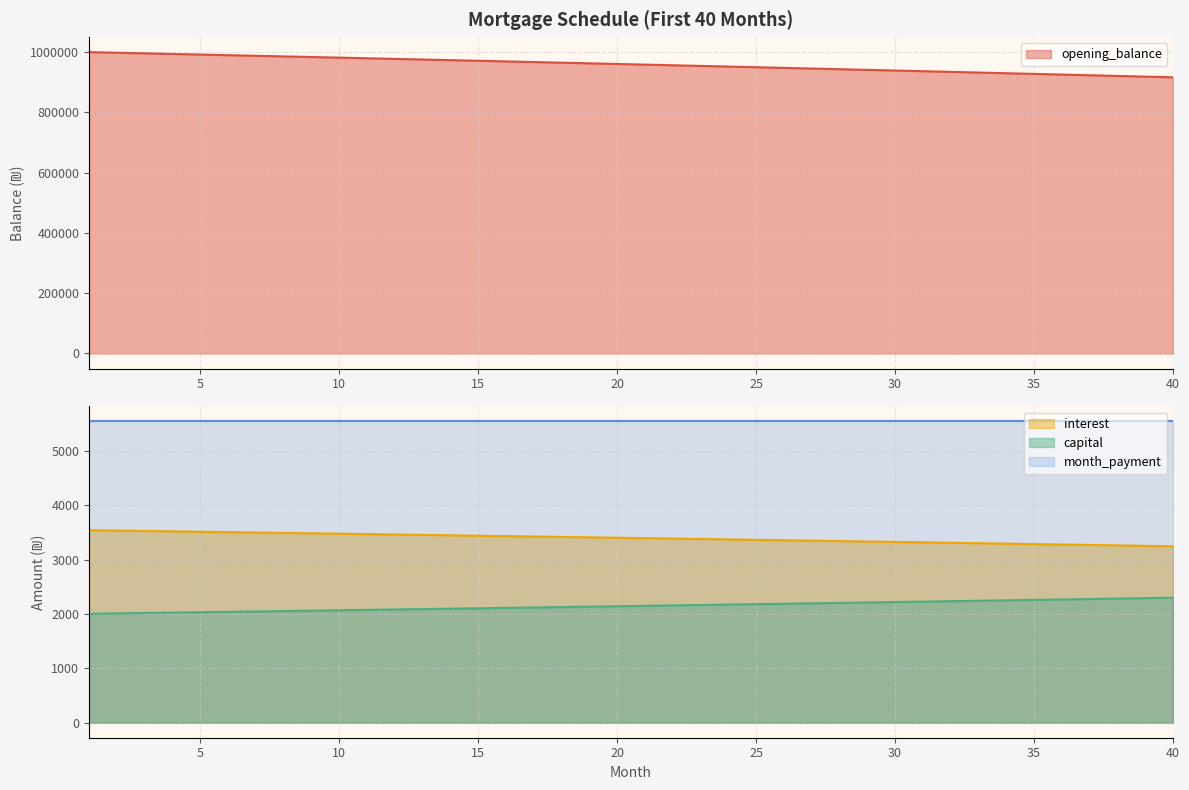

What is the difference between the second highest and second lowest values in the capital series?

280.9